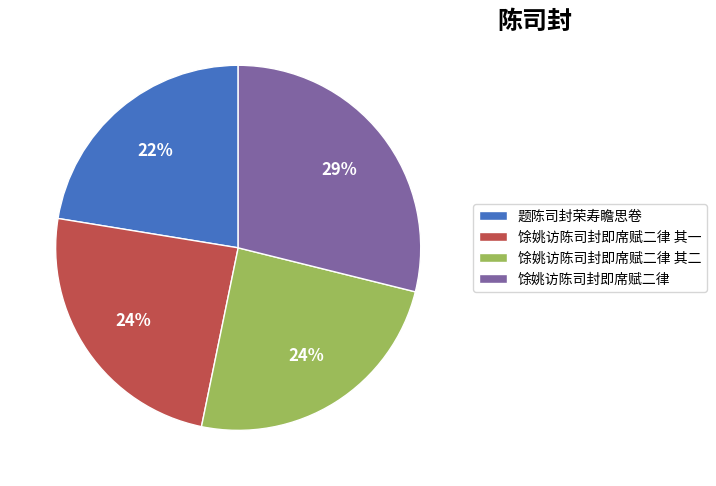

What is the largest slice in the pie chart?

馀姚访陈司封即席赋二律